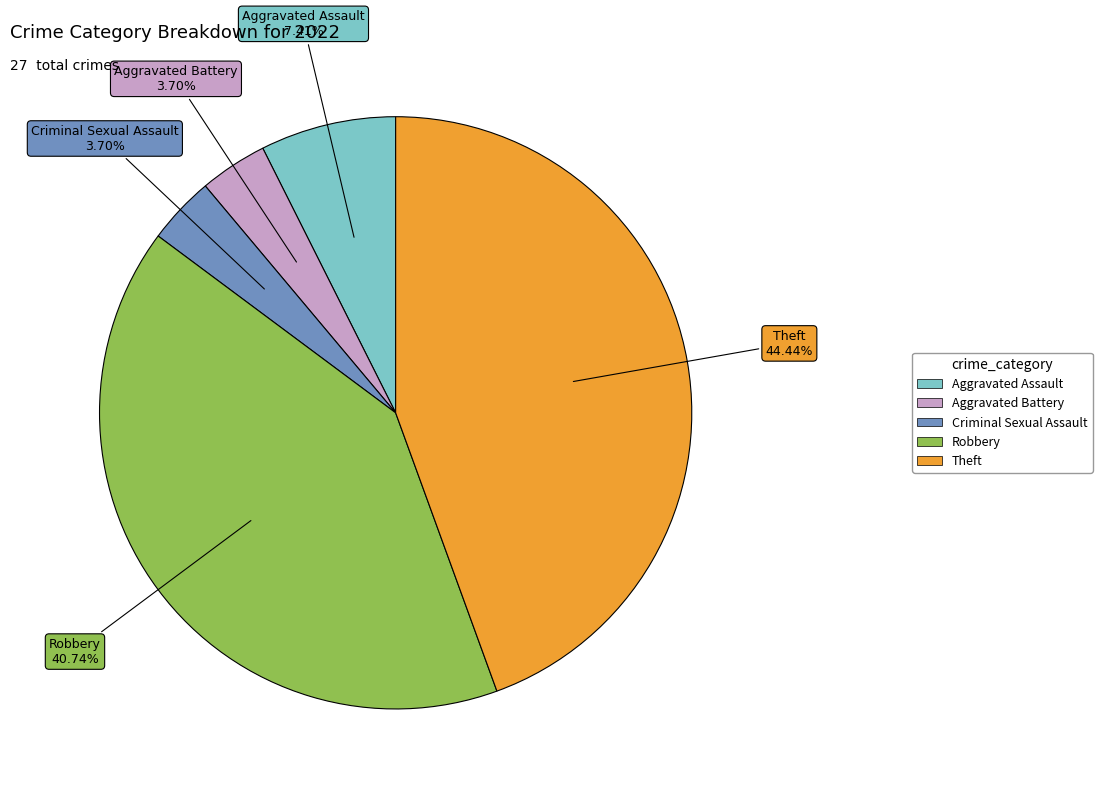

Does any single category account for the majority?

No